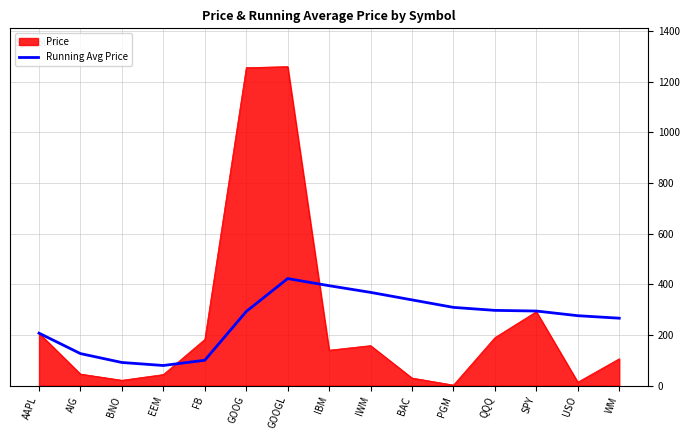

What is the minimum value for Running Avg Price?

79.5